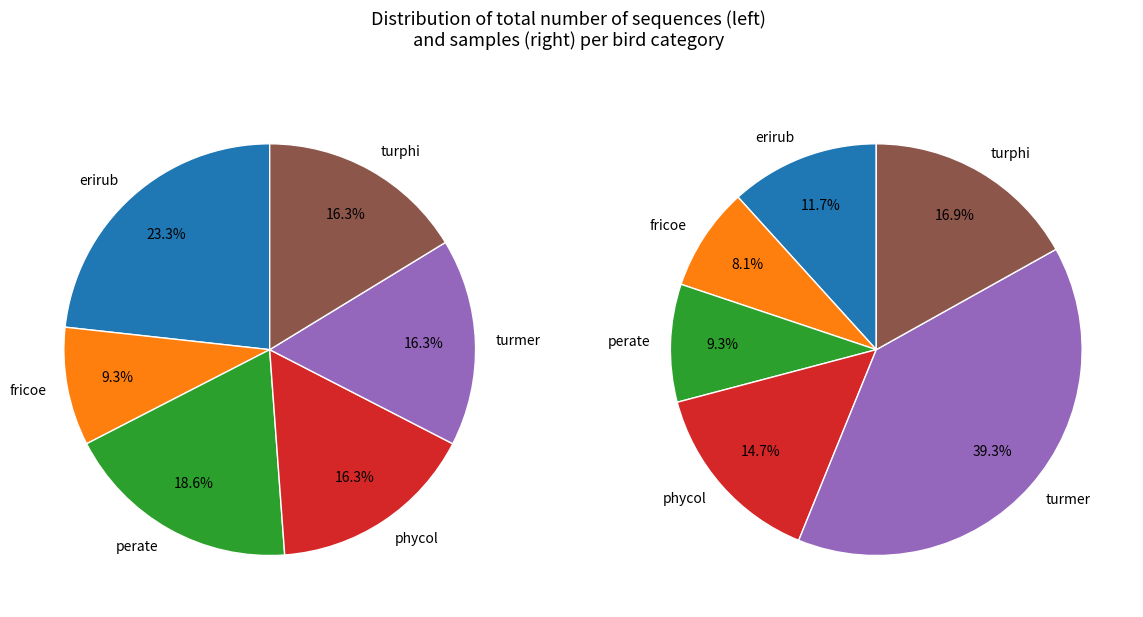

Rank the categories by counts value from highest to lowest.

erirub, perate, phycol, turmer, turphi, fricoe